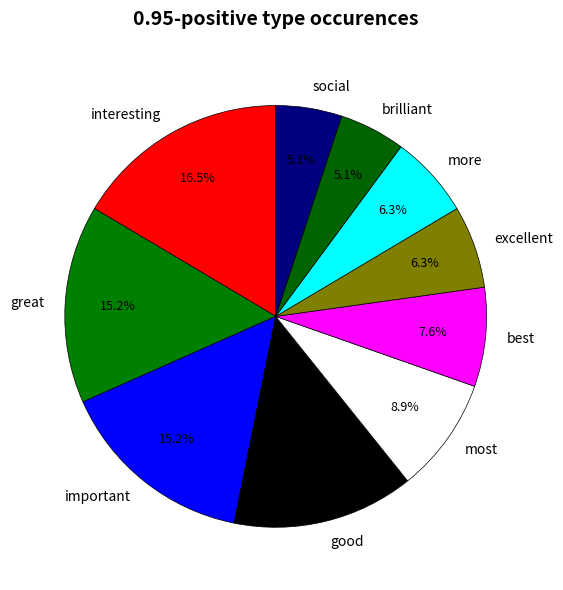

Which category has the biggest portion of the pie?

interesting